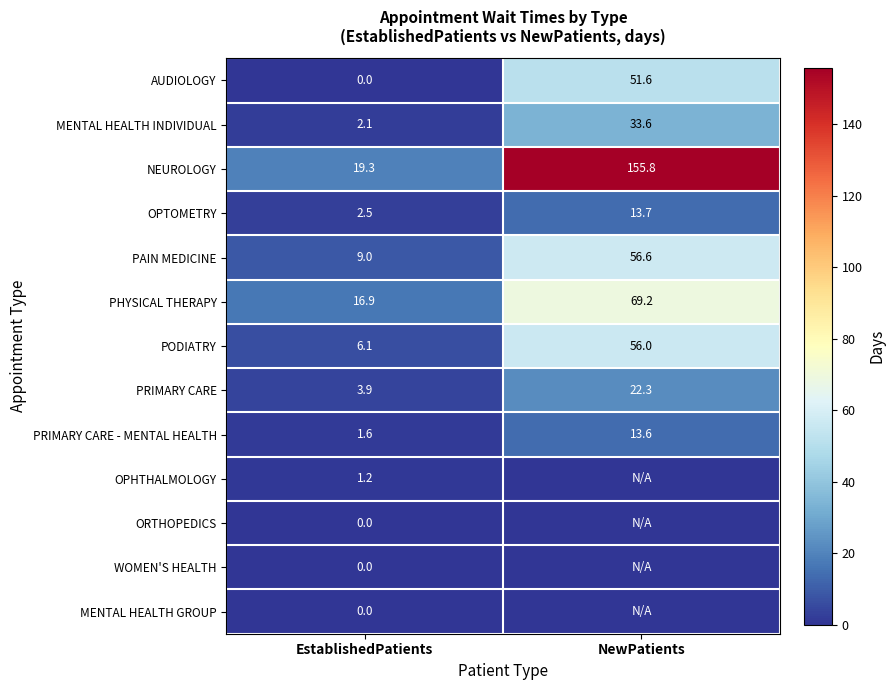

What is the difference between the PAIN MEDICINE values at EstablishedPatients and NewPatients?

47.6